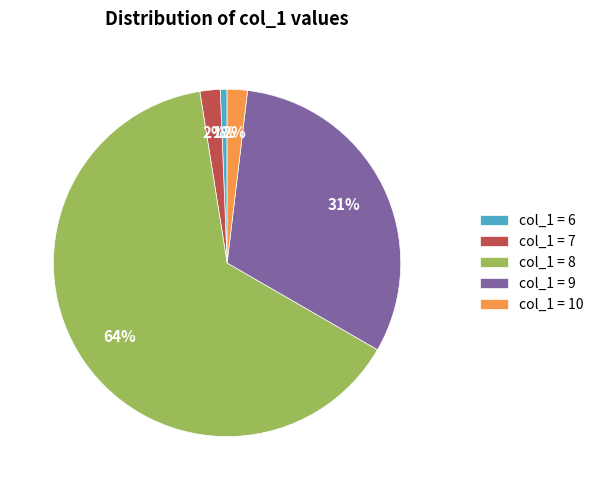

What percentage is the col_1 = 10 slice, to the nearest percent?

2%